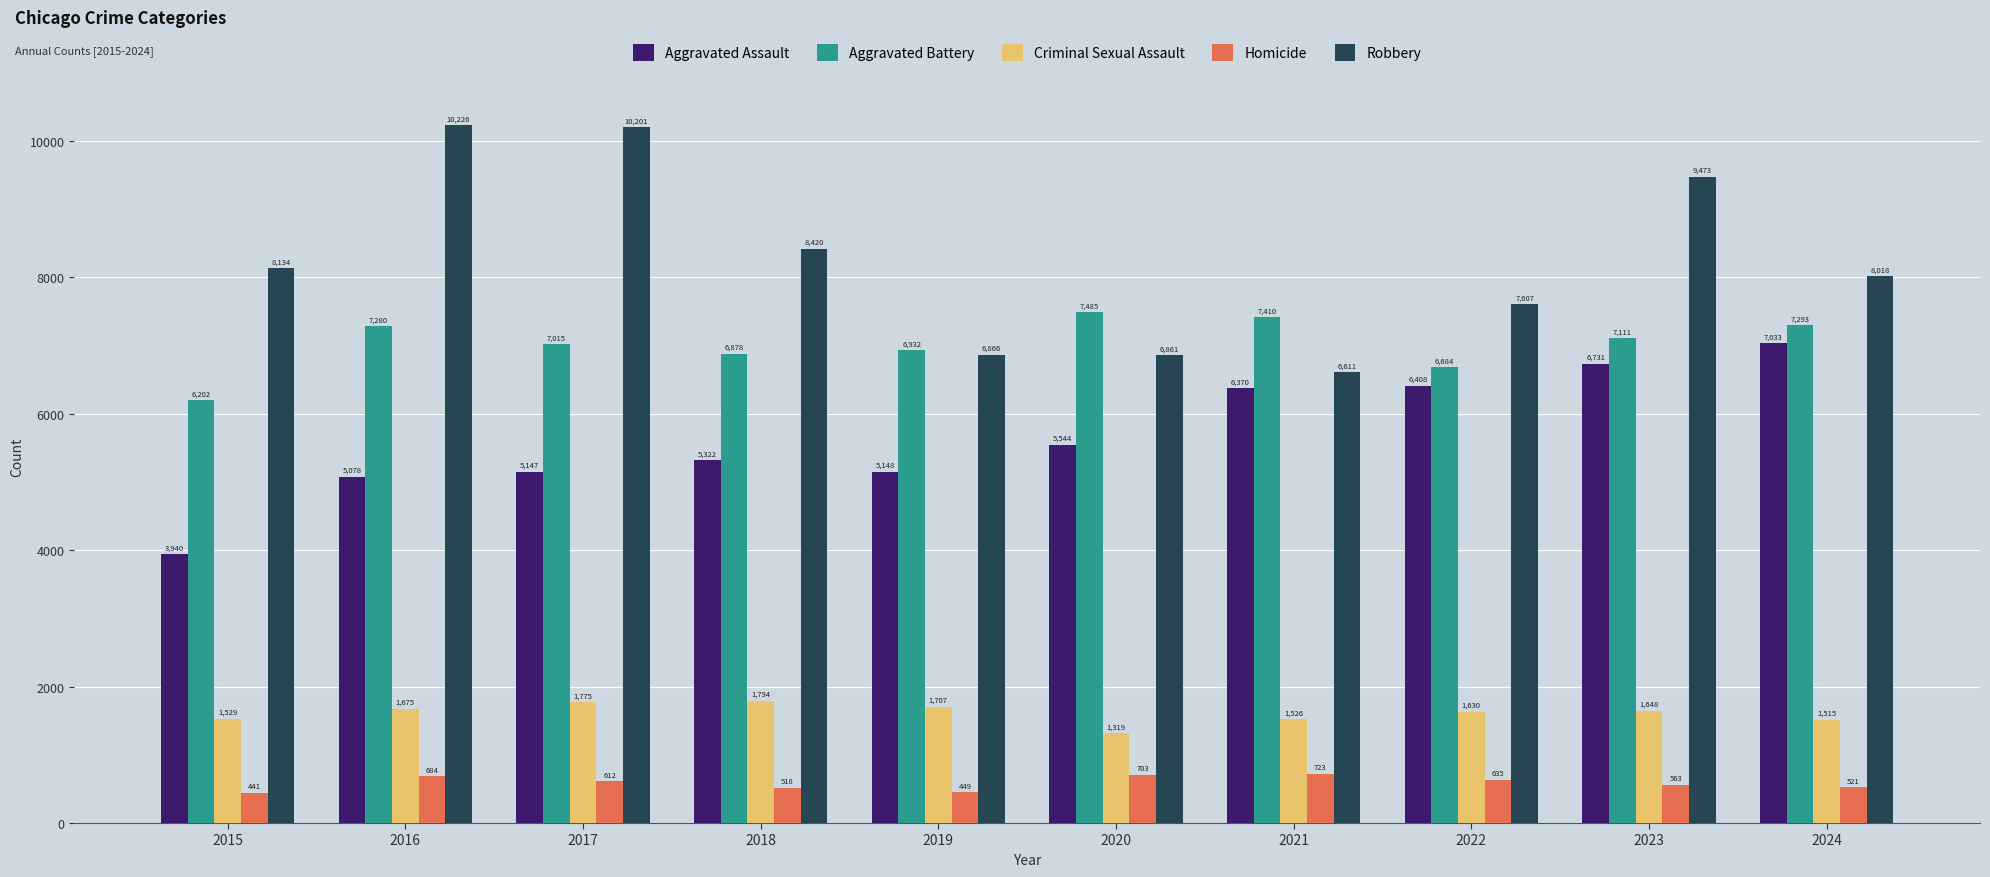

What is the value of the Robbery bar at the 9th from the left?

9473